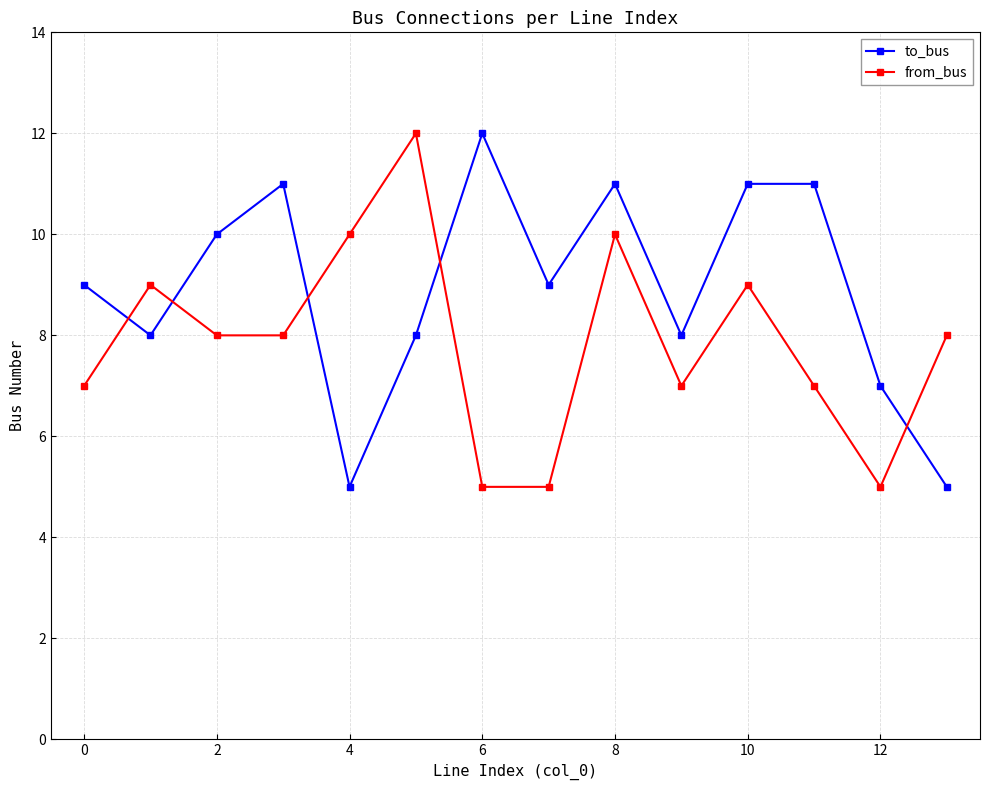

True or false: from_bus and to_bus intersect in this chart.

True